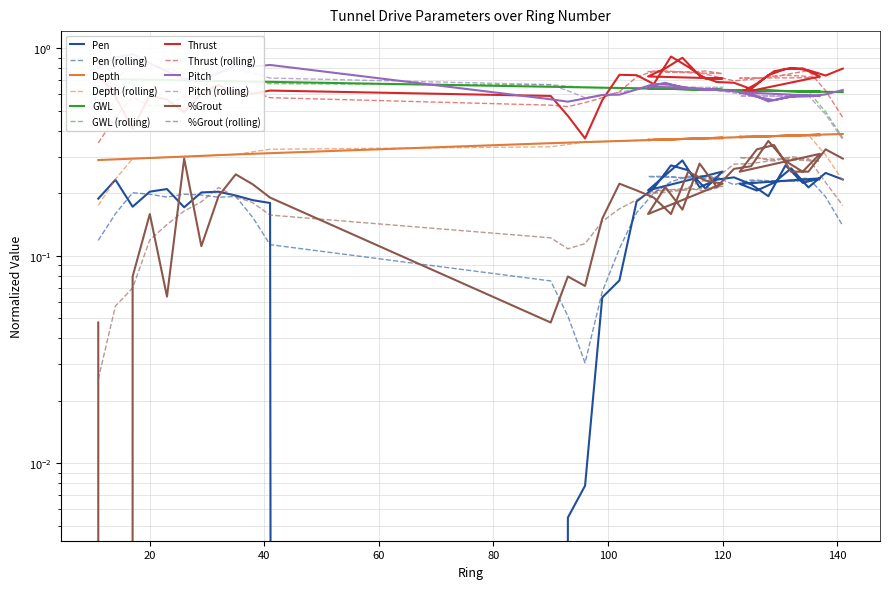

Which has a higher value, 117 or 125?

125